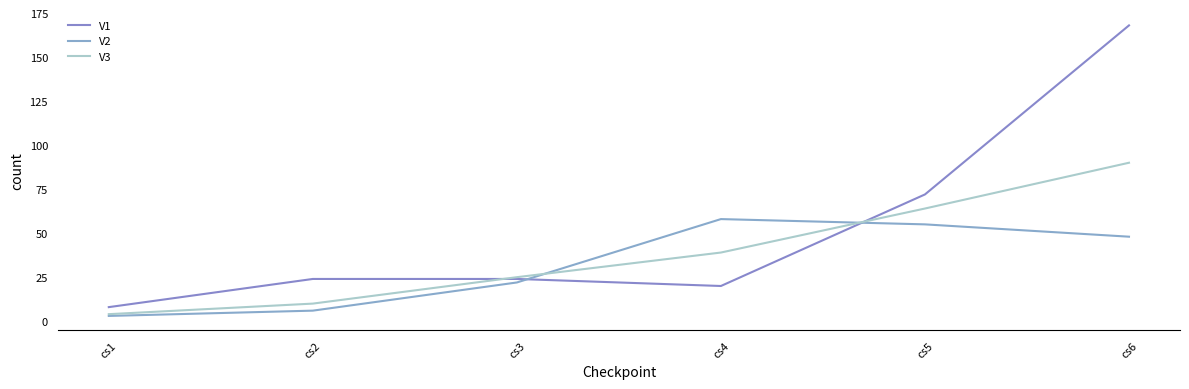

What is the difference between the highest and lowest values at cs6?

120